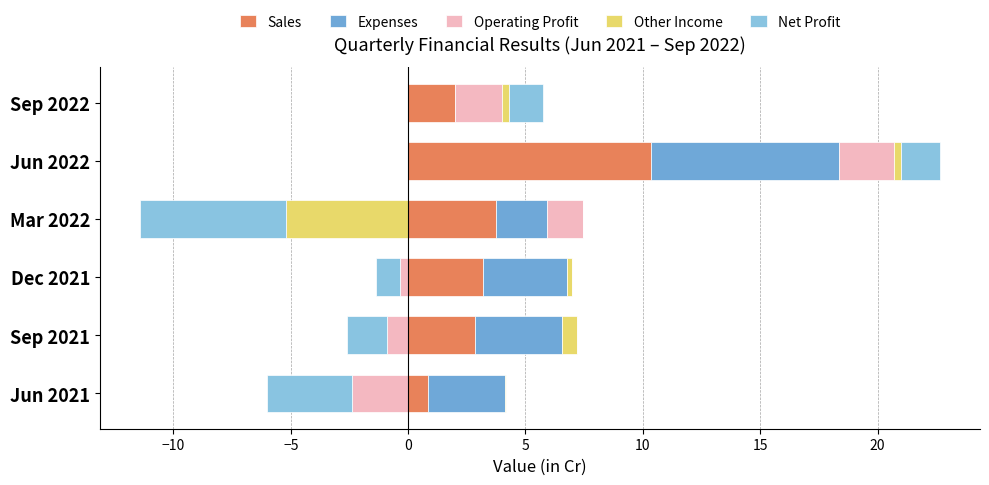

Rank the series at Sep 2021 from lowest to highest value.

Operating Profit, Net Profit, Other Income, Sales, Expenses